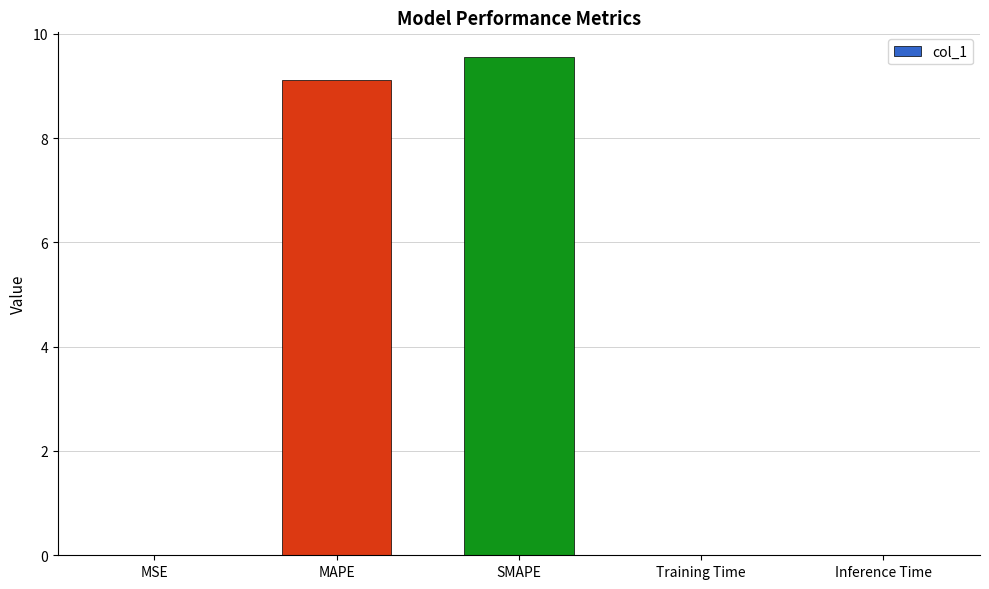

The chart shows a value of 16.6 at SMAPE. True or false?

False